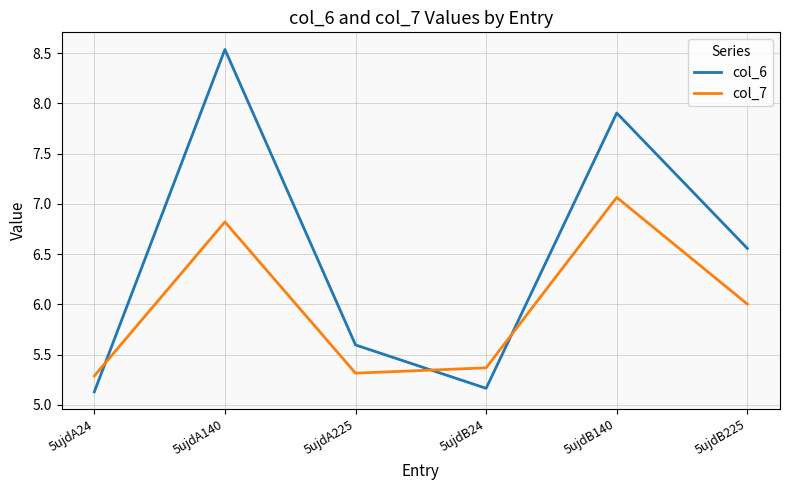

Where do col_6 and col_7 first cross each other?

5ujdA24 and 5ujdA140